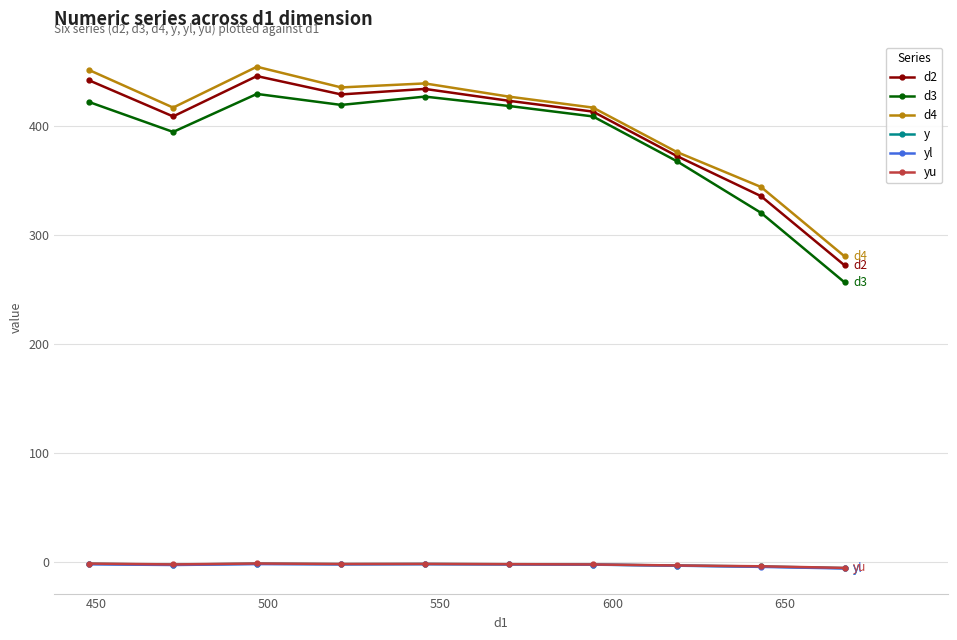

What is the maximum value for d2?

445.6